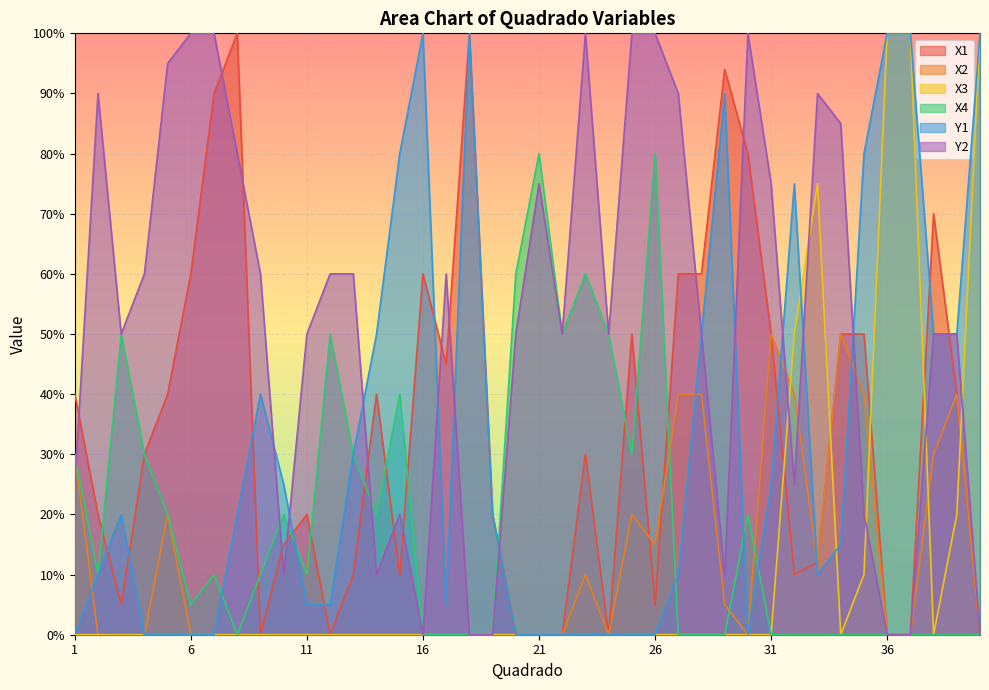

In X2, how many points are higher than both neighbors (excluding endpoints)?

6